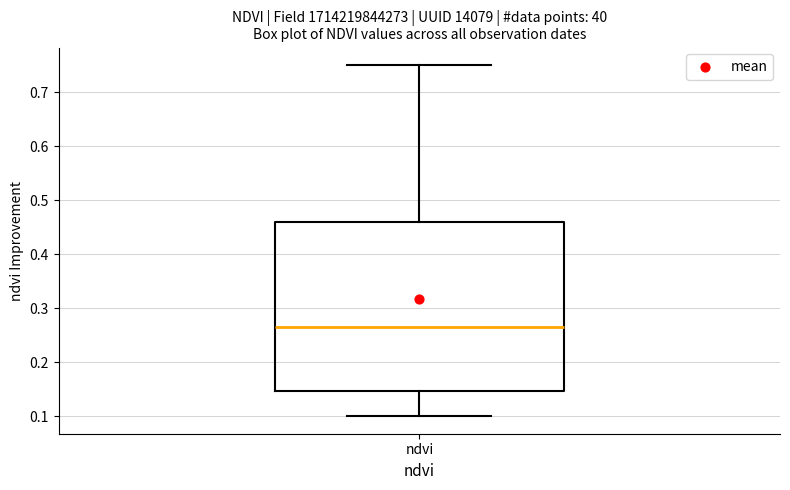

Read this box plot against the y-axis: the position of the median line, the range covered by the box, and the ends of both whiskers. The values are not printed on the chart, so give them approximately, as read against the axis.

median 0.27, box 0.15 to 0.46, whiskers 0.10 to 0.75